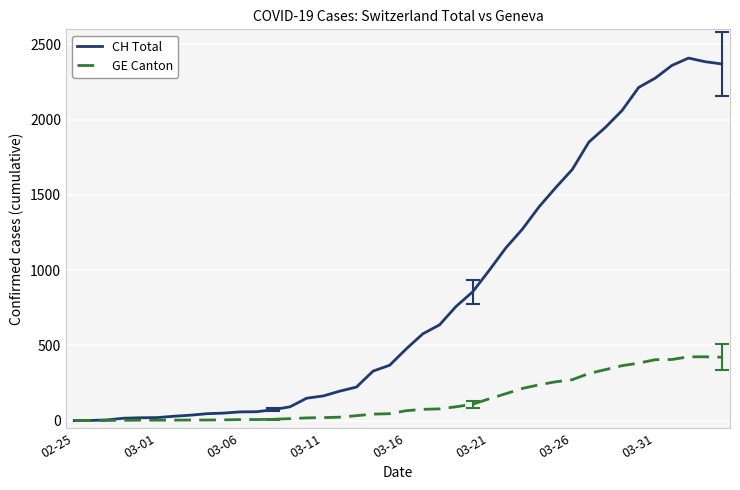

List the series in order of their overall mean, highest first.

CH Total, GE Canton